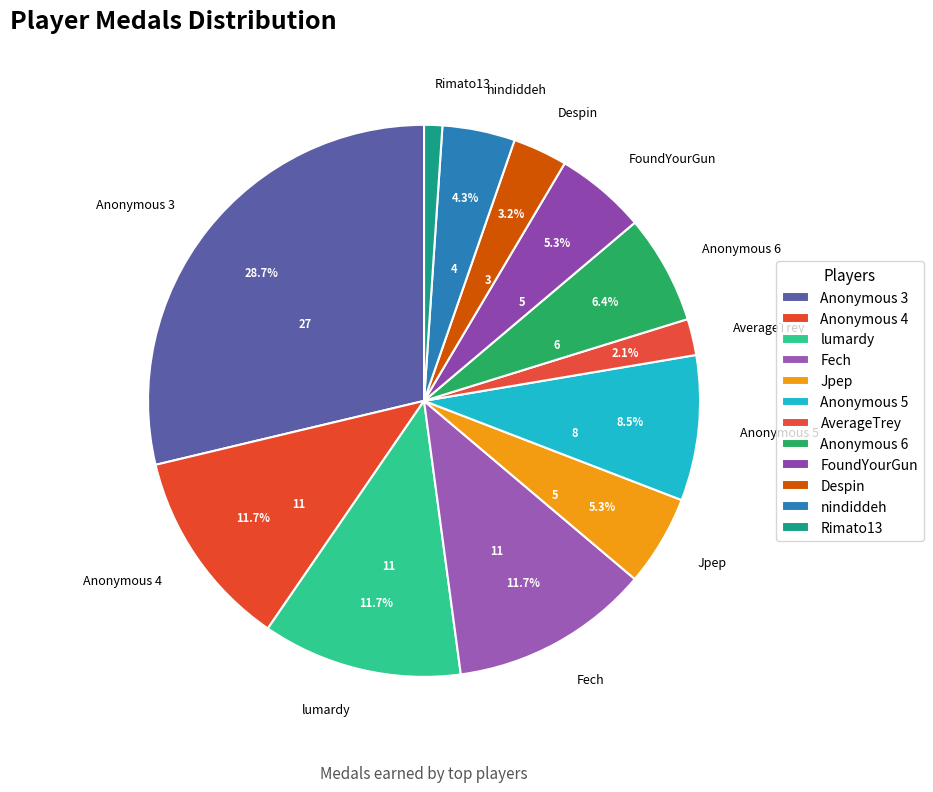

Combined, do Despin and nindiddeh account for over 50%?

No